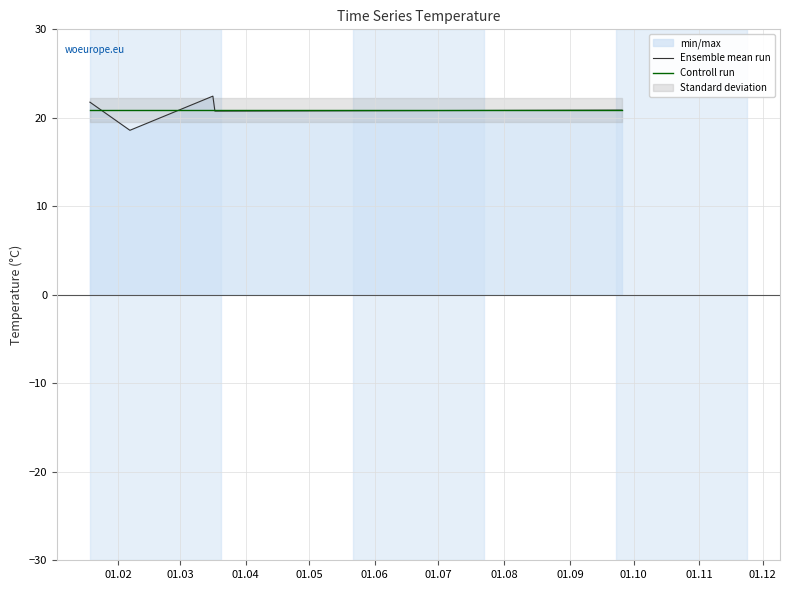

What is the value of the Ensemble mean run point at the 2nd from the left?

18.6